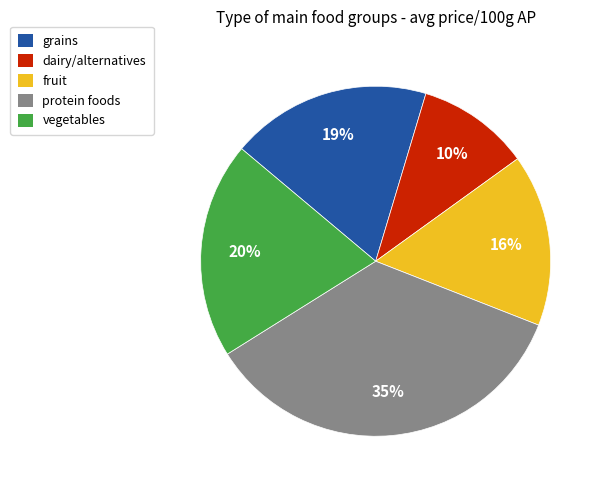

Which category has the biggest portion of the pie?

protein foods